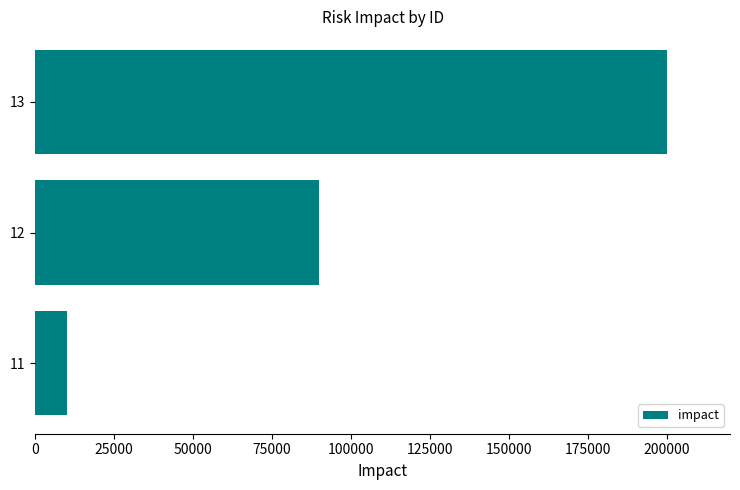

How many values are below 90000?

1